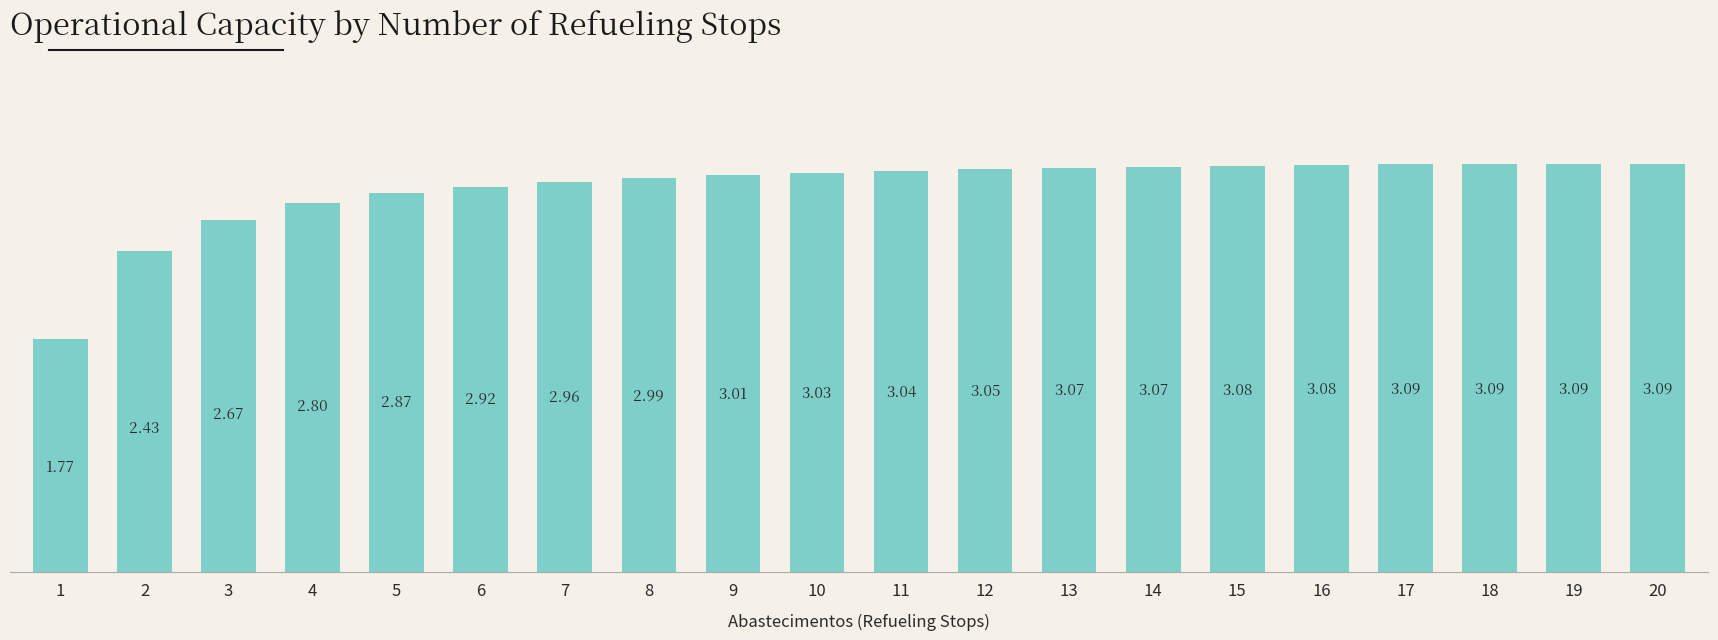

How many data points does each series have?

20